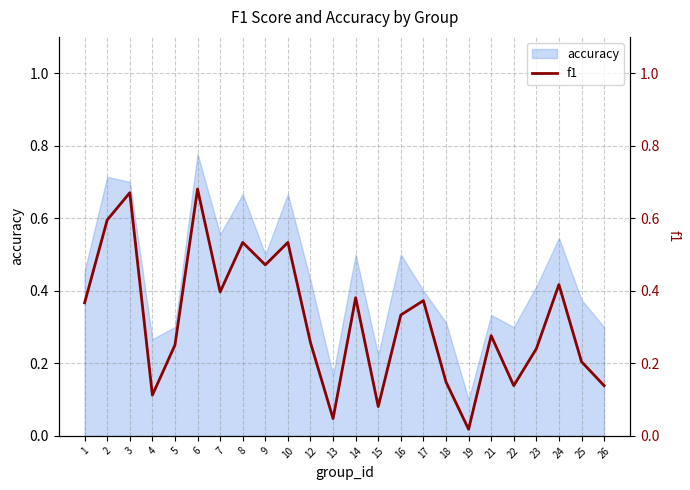

Between 9 and 8, which is larger?

8